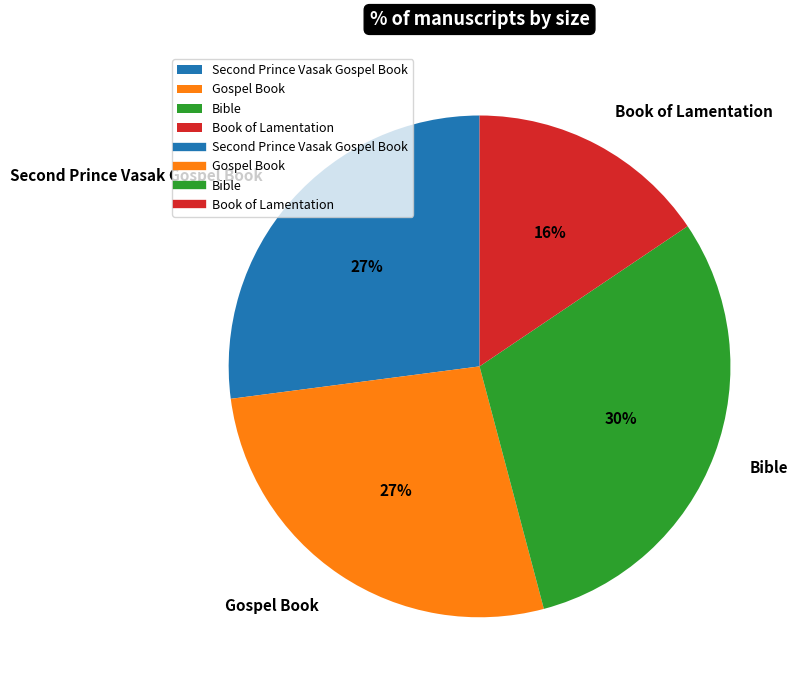

How many slices are in this pie chart?

4